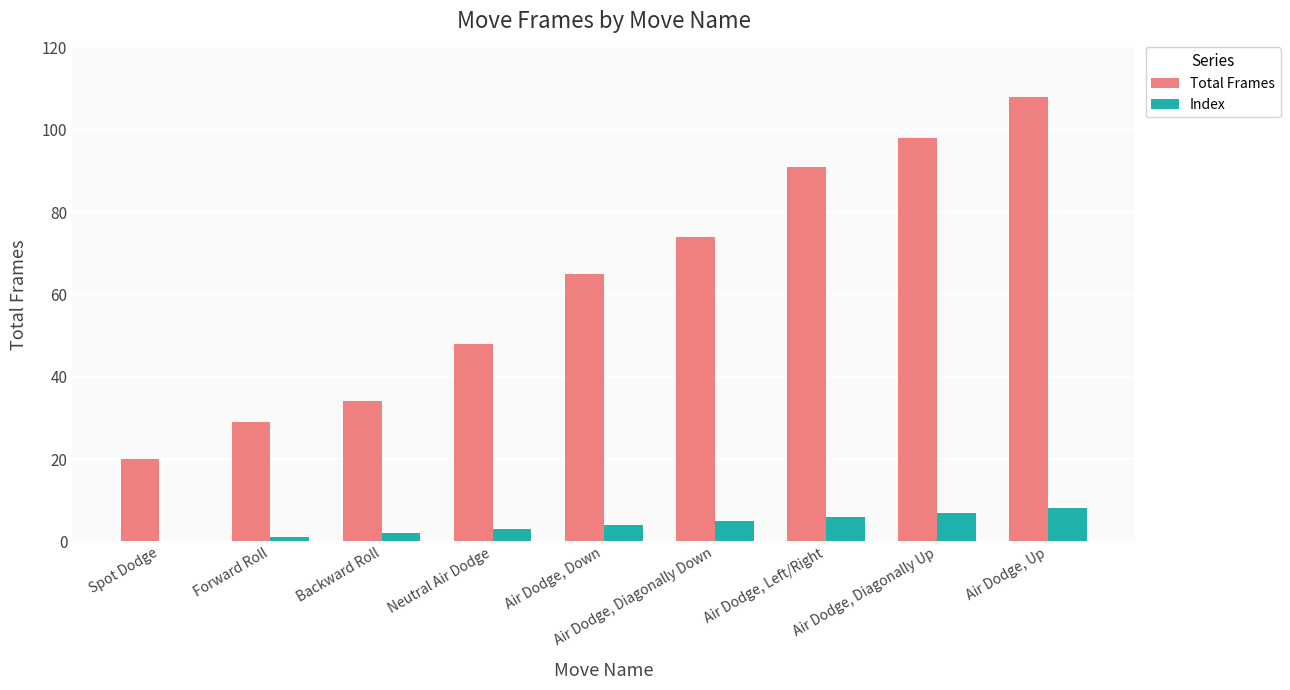

Count the Index values in the range 2 to 6.

5